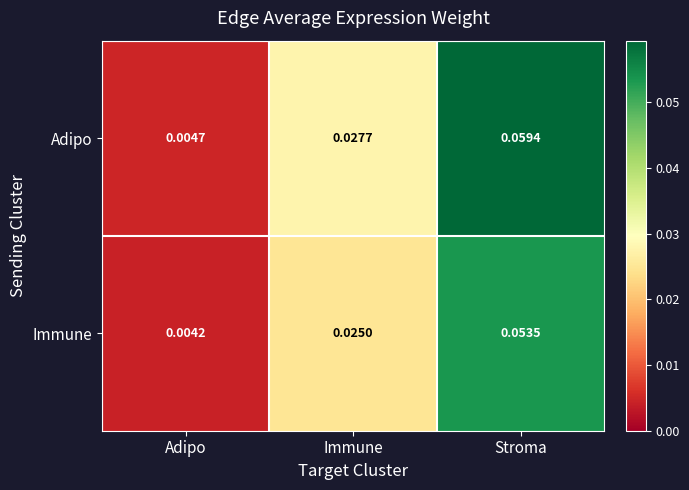

Rank the series by their average value, from lowest to highest.

Immune, Adipo